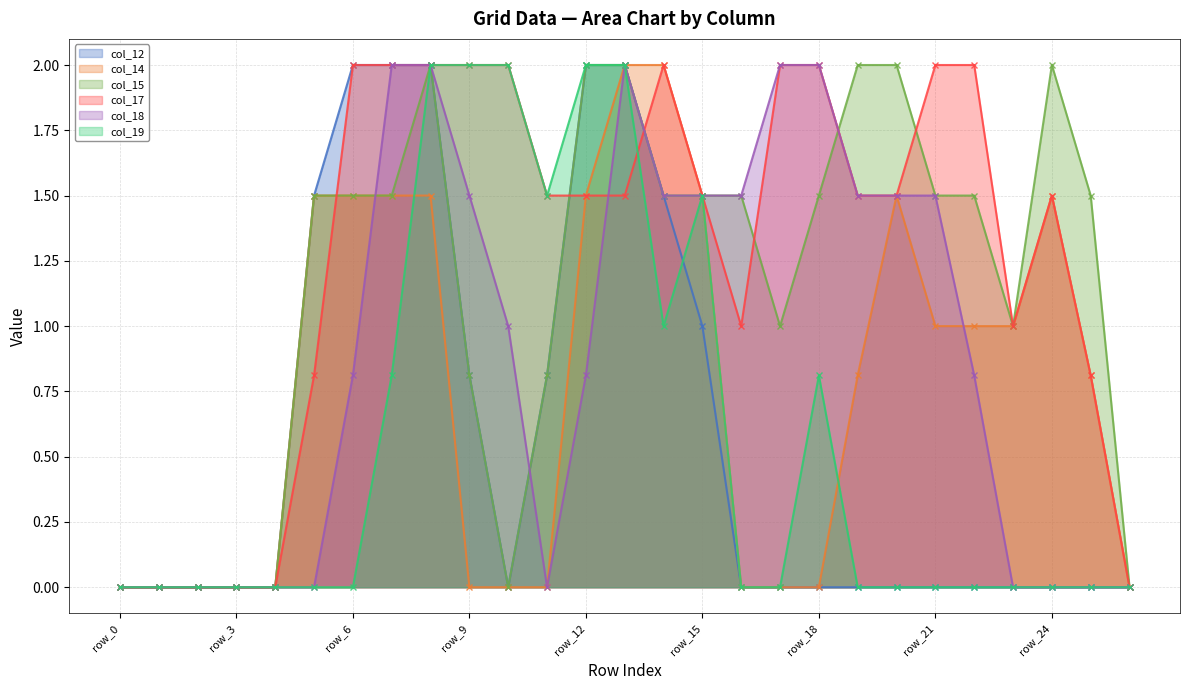

Which series has the largest range (max minus min)?

col_12